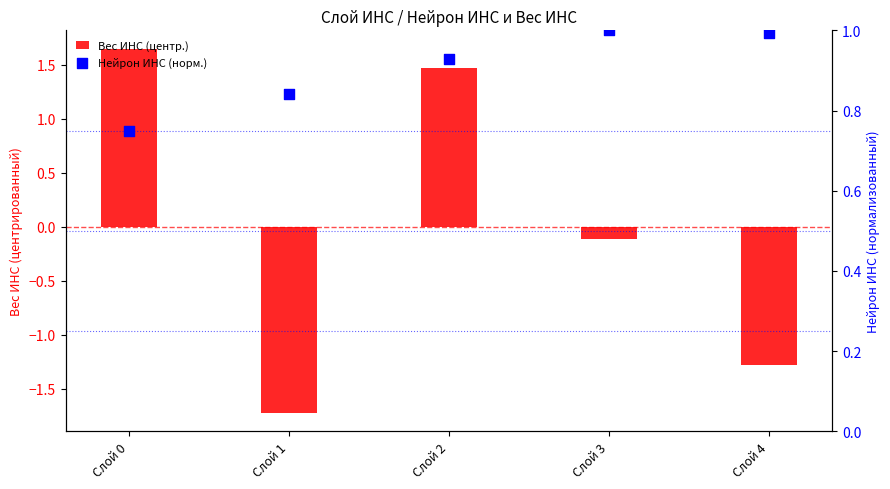

What is the total value across all series at Слой 3?

0.9